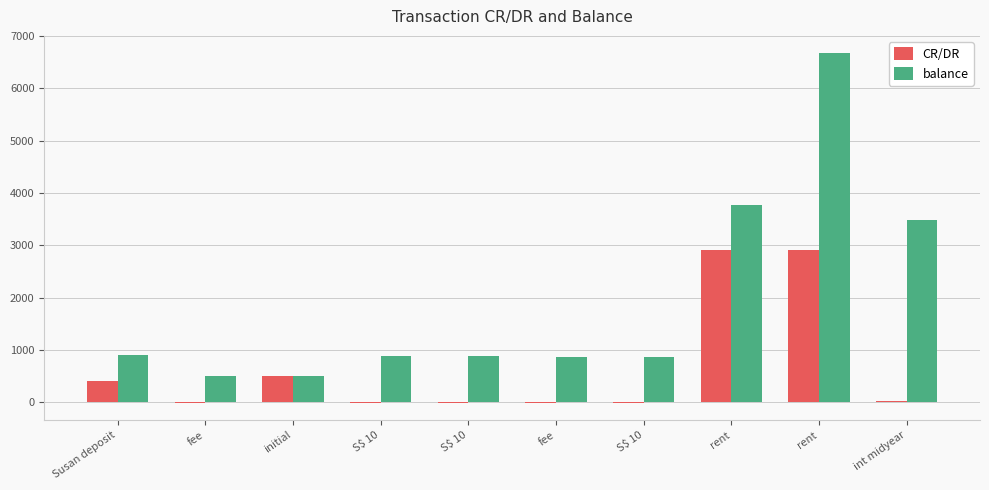

What are all the series names shown in the legend?

CR/DR, balance